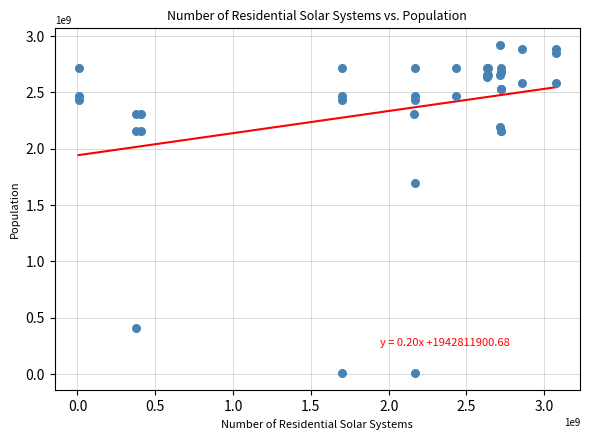

What Y value in the scatter plot is closest to 1465266145?

1699067532